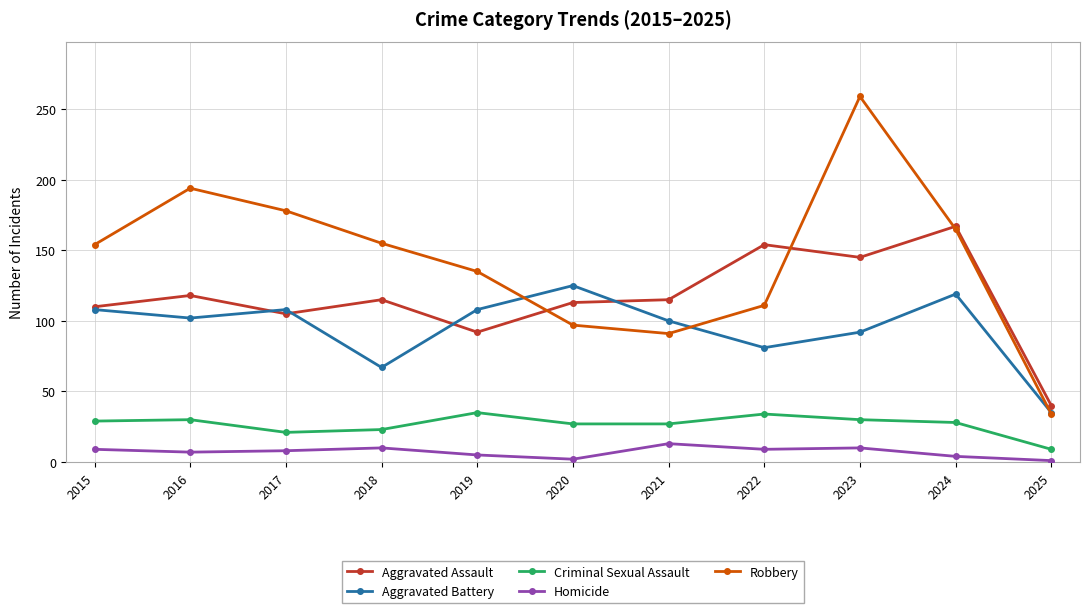

What is the highest value of the Aggravated Battery series?

125